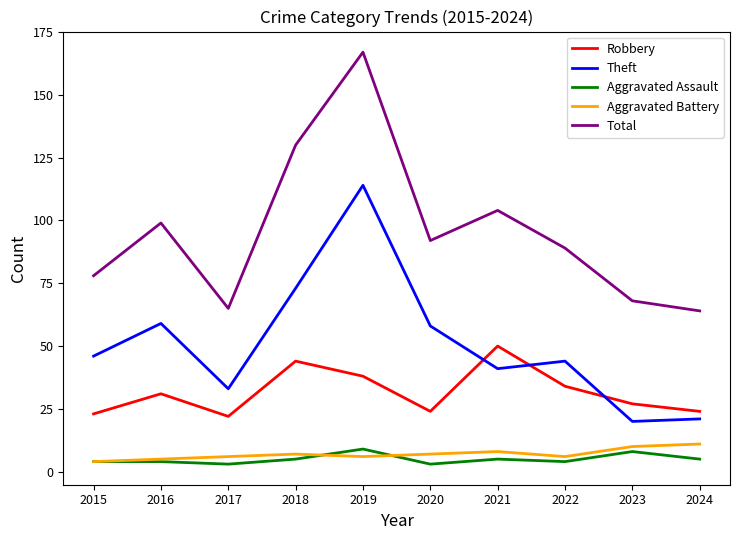

Rank the series by their maximum value, from highest to lowest.

Total, Theft, Robbery, Aggravated Battery, Aggravated Assault